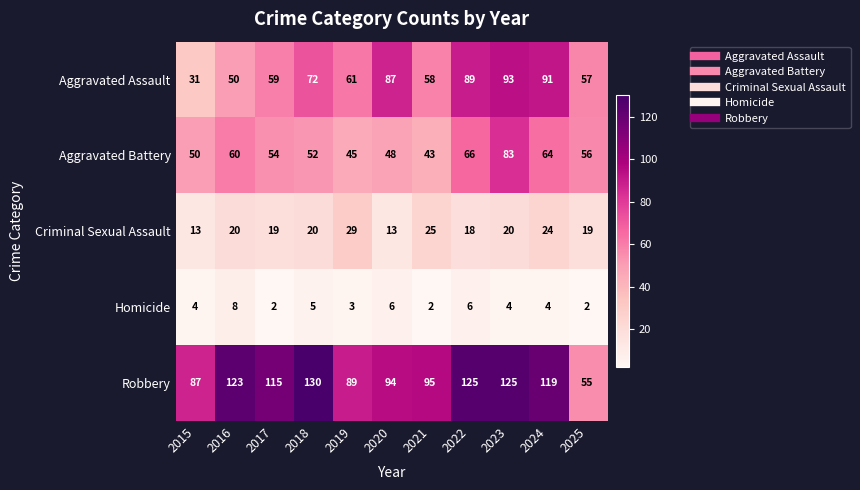

What is the difference between the maximum and second lowest values in the Aggravated Battery series?

38